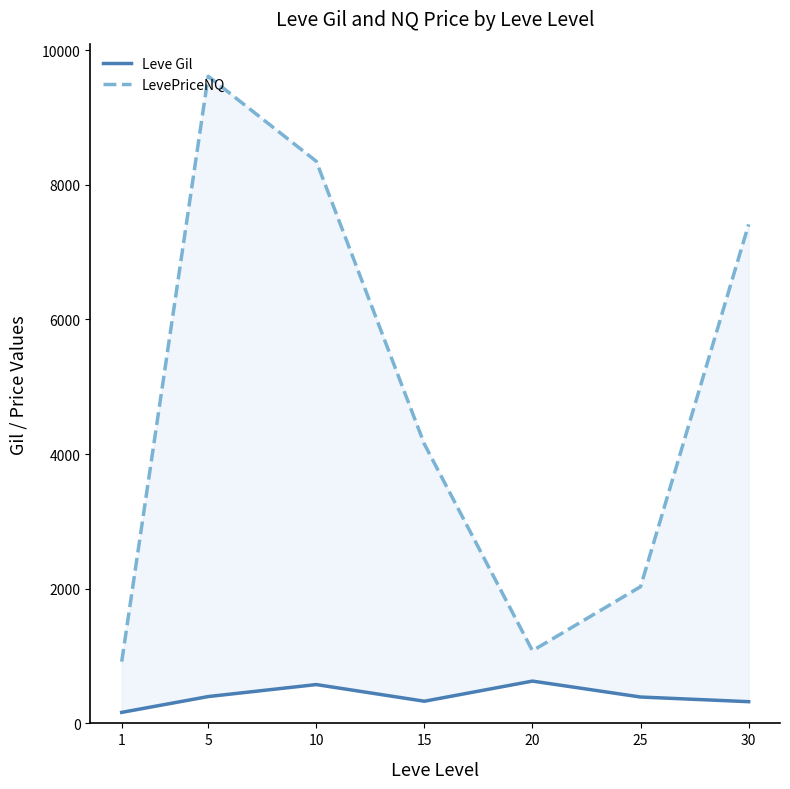

Which series has the largest total across all categories?

LevePriceNQ